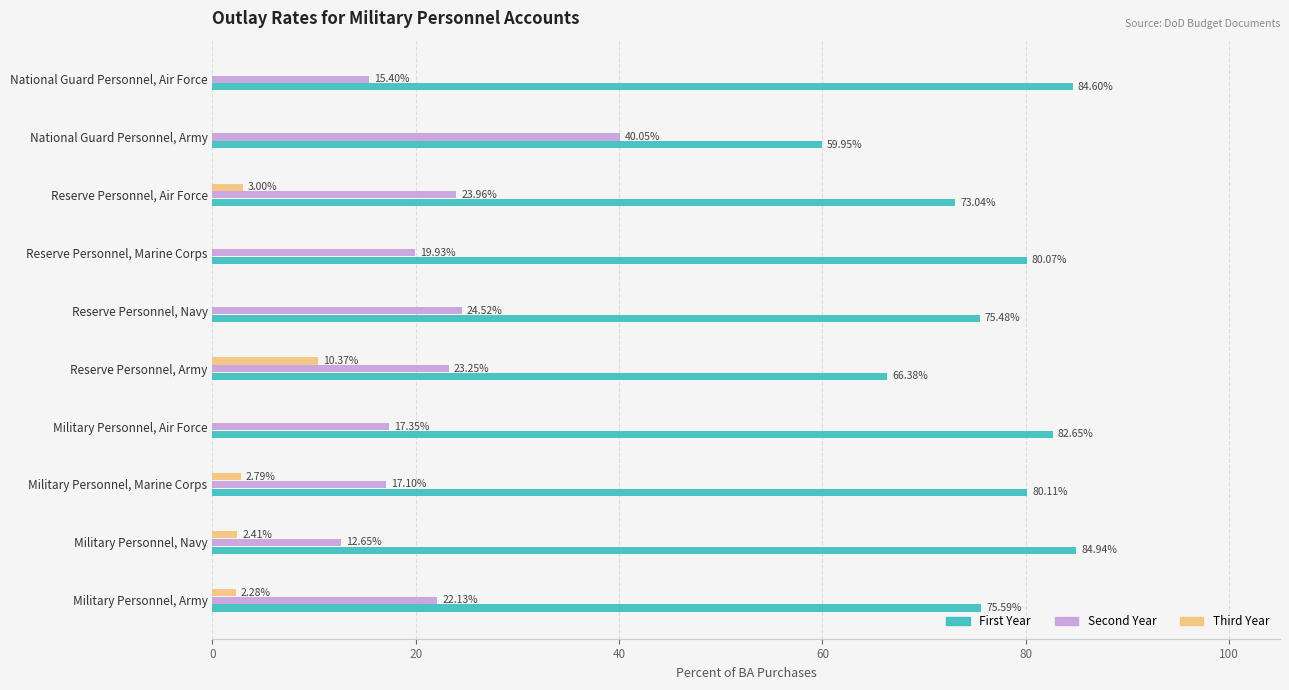

What is the sum of the First Year values at Military Personnel, Army and National Guard Personnel, Army?

135.5